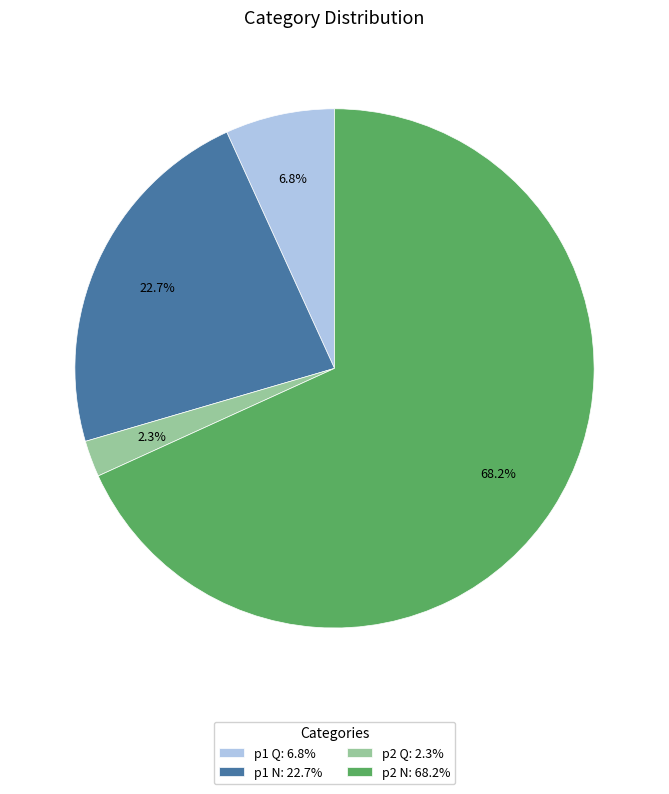

What percentage do p1 Q and p1 N together represent?

29.5%